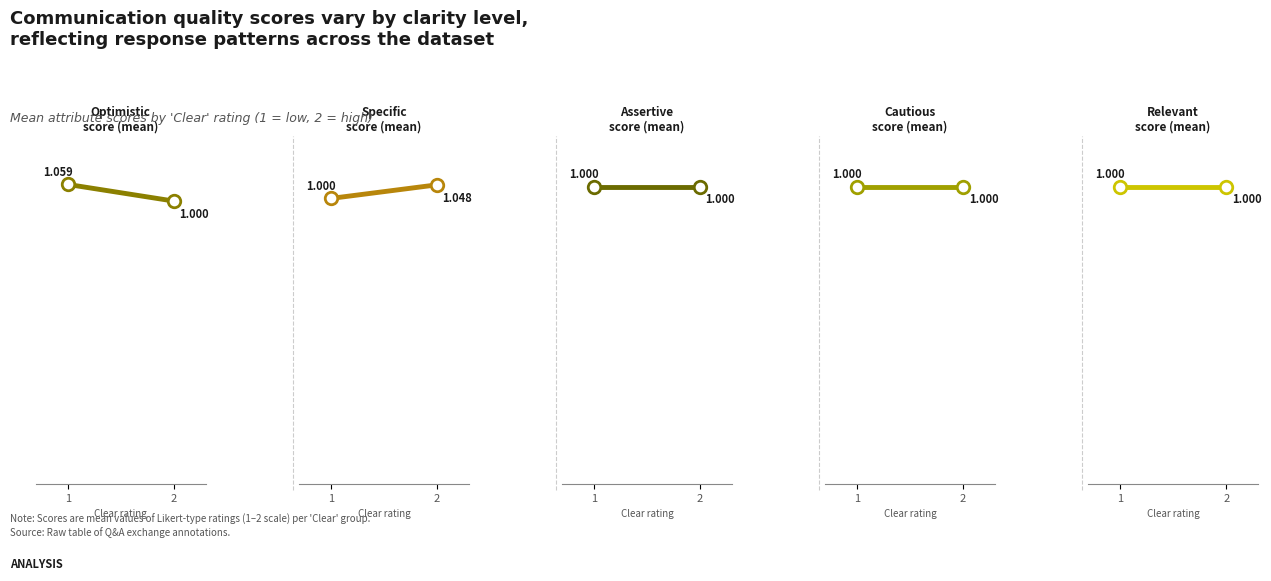

What is the sum of the Specific values at 2 and 1?

2.0